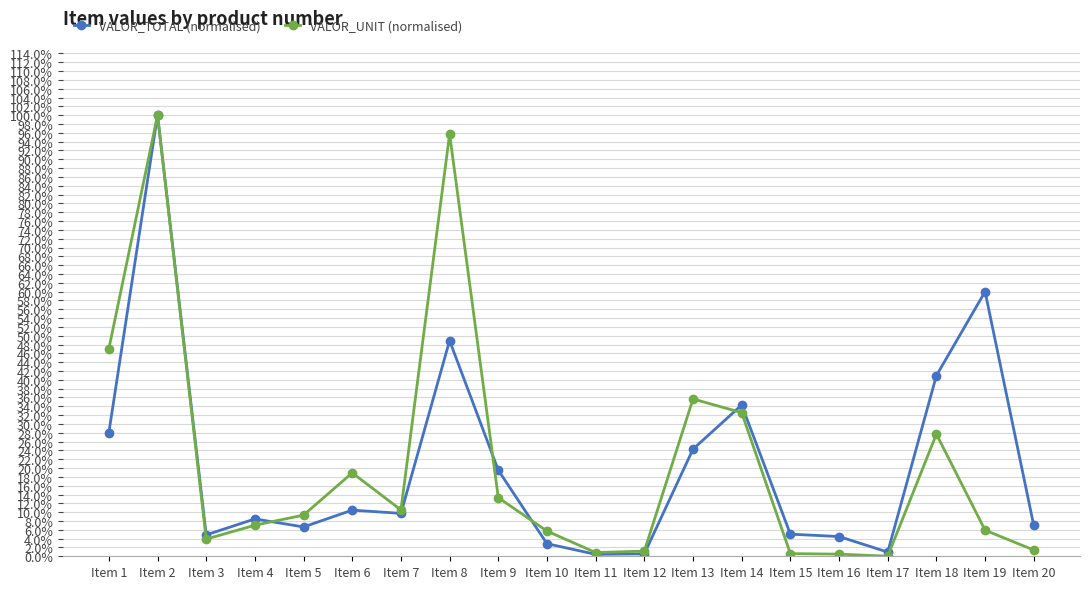

What is the value of the VALOR_TOTAL (normalised) point at the 9th from the left?

0.2